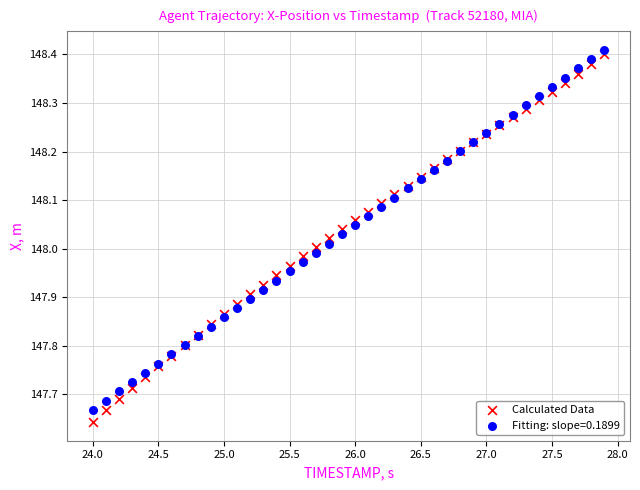

Which series has the widest spread of Y values?

Calculated Data